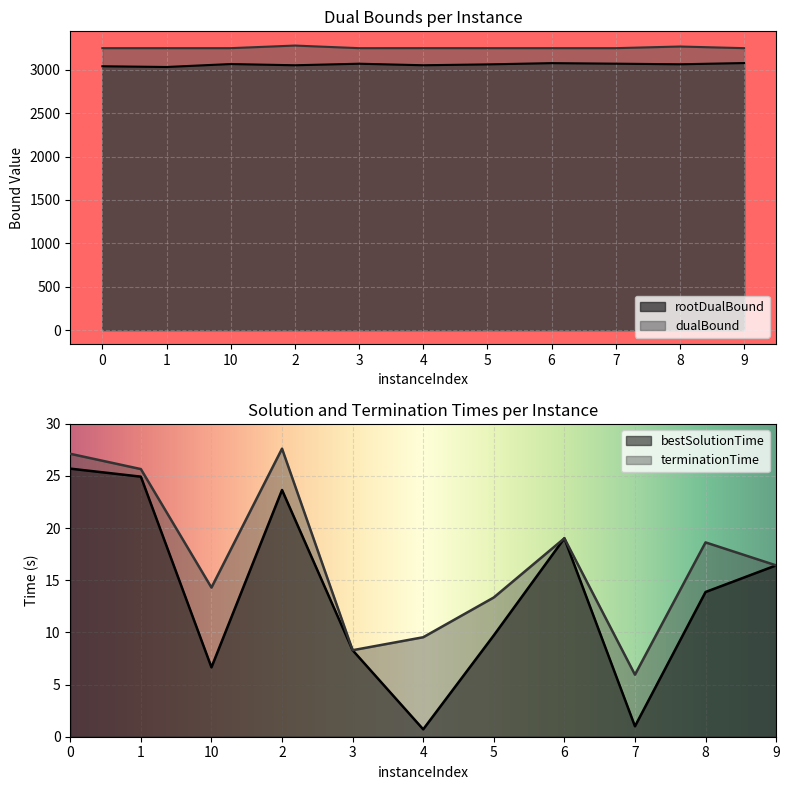

Reading right to left, list all the values displayed in this chart.

rootDualBound: 3079.8	3065.6	3072.7	3078.8	3064.4	3054.5	3072.2	3054.4	3068.5	3034.4	3042.9
dualBound: 3251.7	3270.7	3251.7	3251.7	3251.7	3252.0	3251.7	3281.7	3251.8	3251.7	3251.7
bestSolutionTime: 16.4	13.9	1.0	19.0	9.7	0.7	8.3	23.7	6.7	24.9	25.7
terminationTime: 16.4	18.6	5.9	19.0	13.4	9.5	8.3	27.6	14.3	25.7	27.1